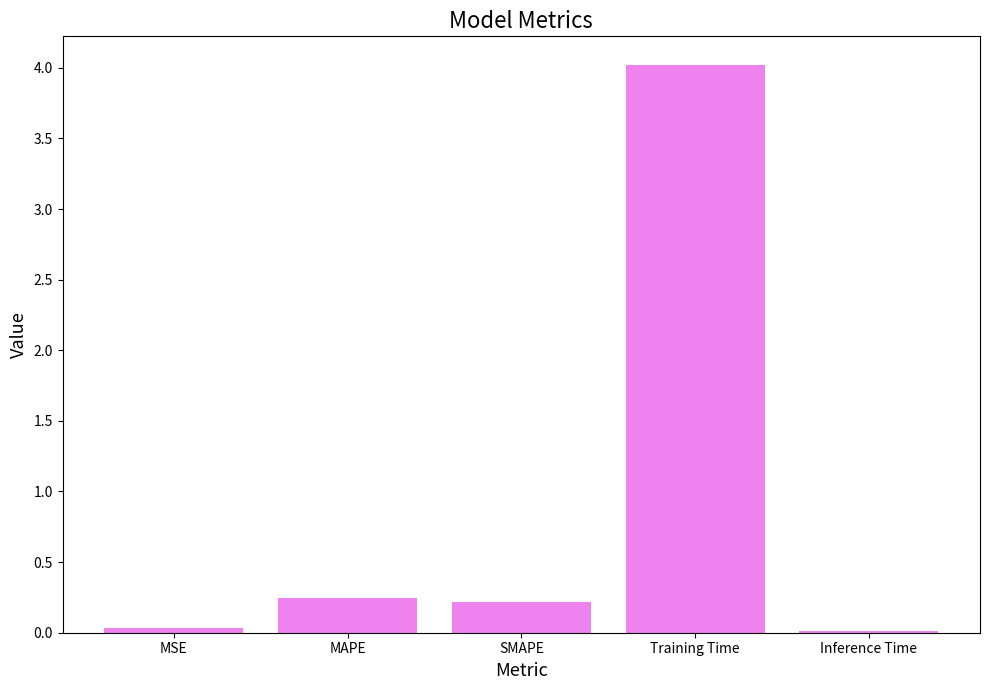

What is the sum of the values at SMAPE and MSE?

0.3